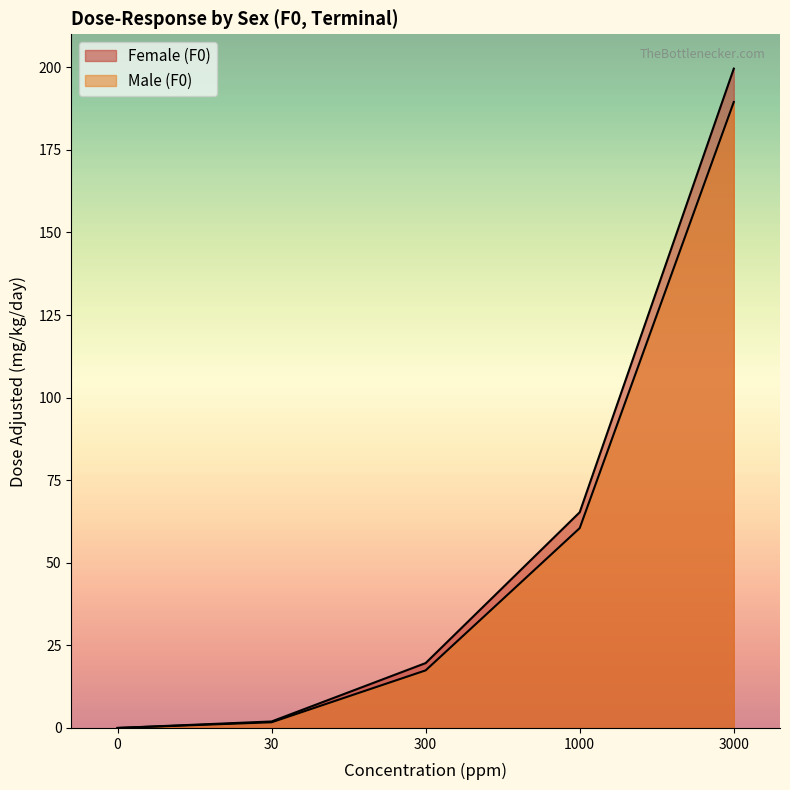

Where is Male (F0) nearest to the value 94?

1000